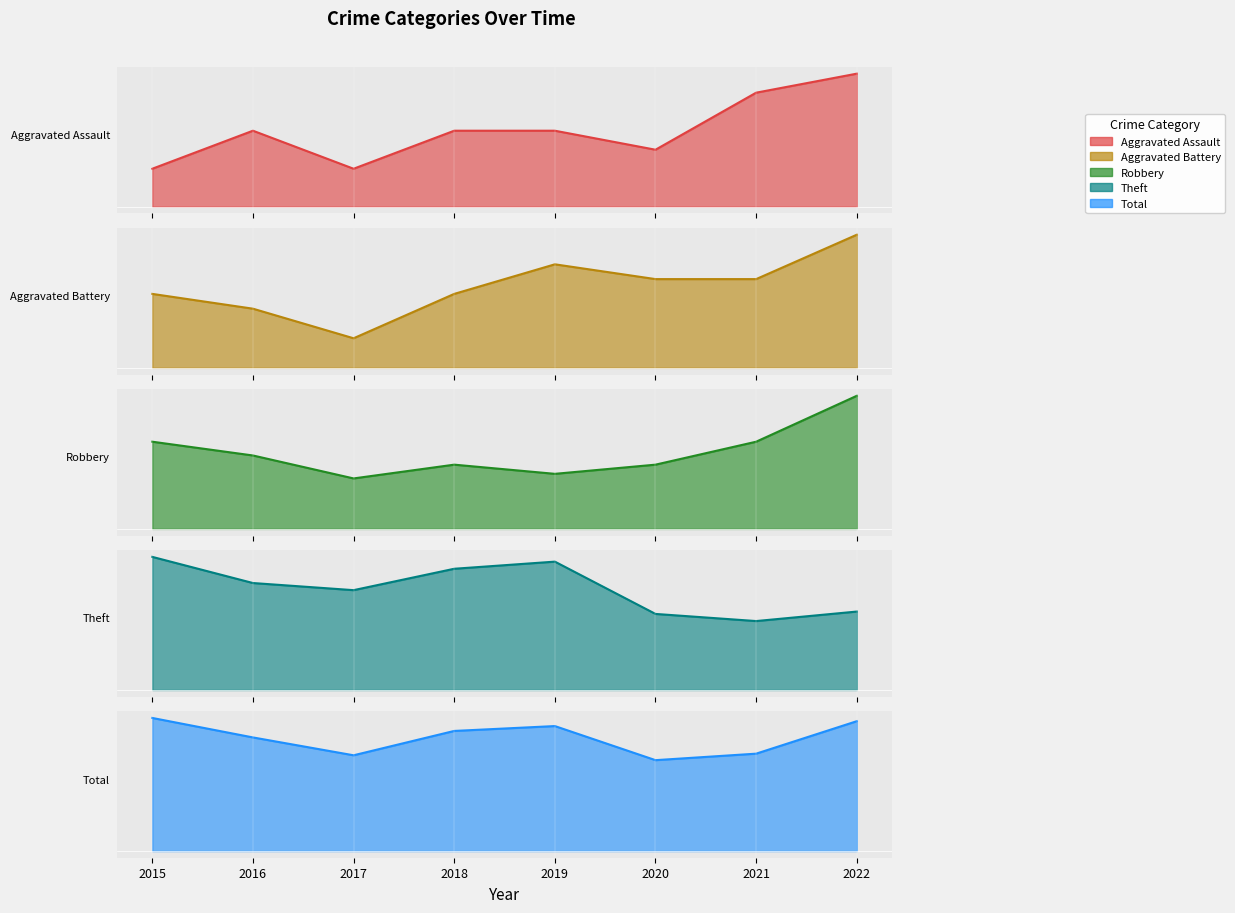

True or false: Robbery and Theft cross at least once.

False